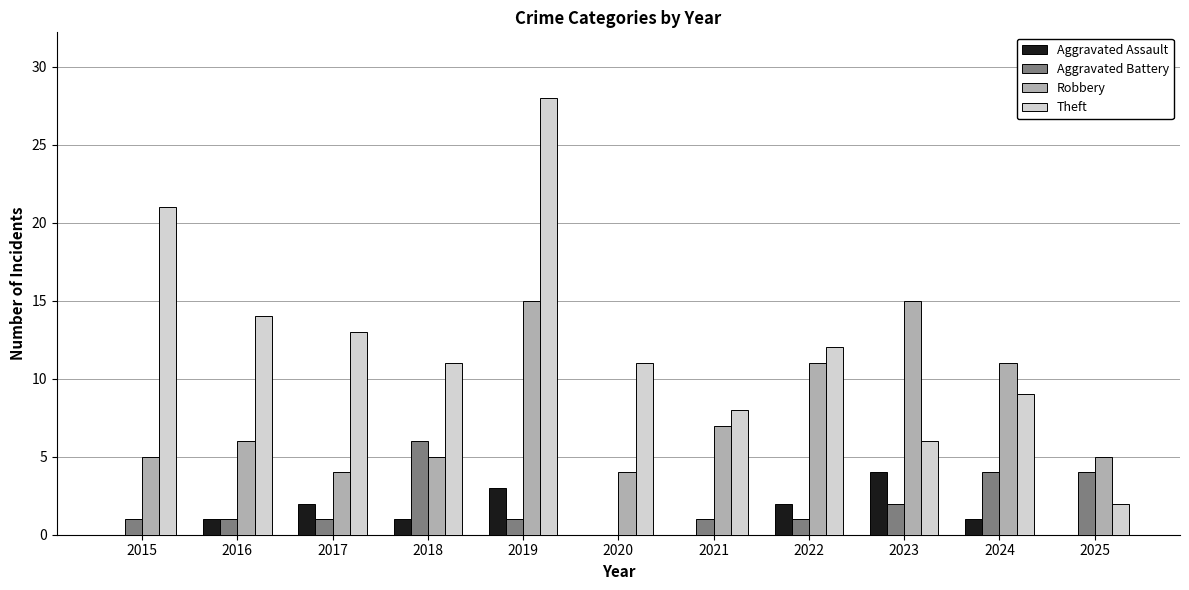

What is the maximum value shown in the chart?

28